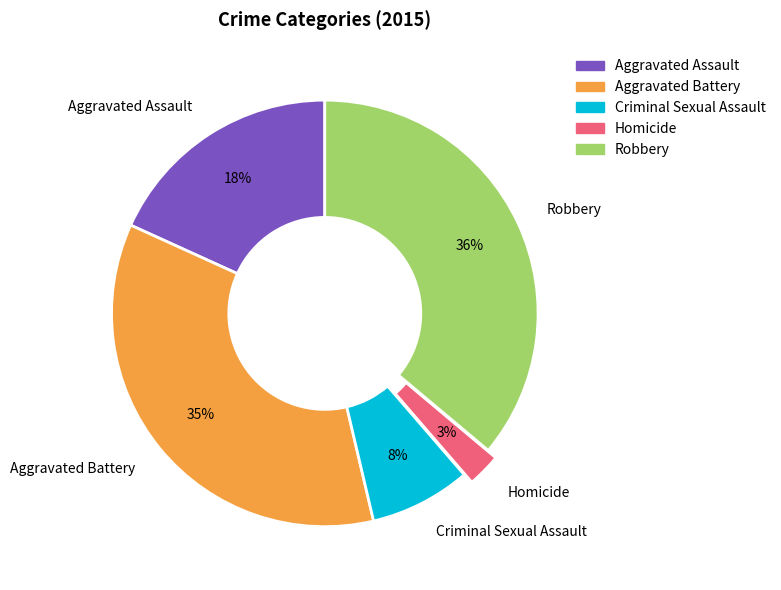

Which has a higher value, Criminal Sexual Assault or Homicide?

Criminal Sexual Assault